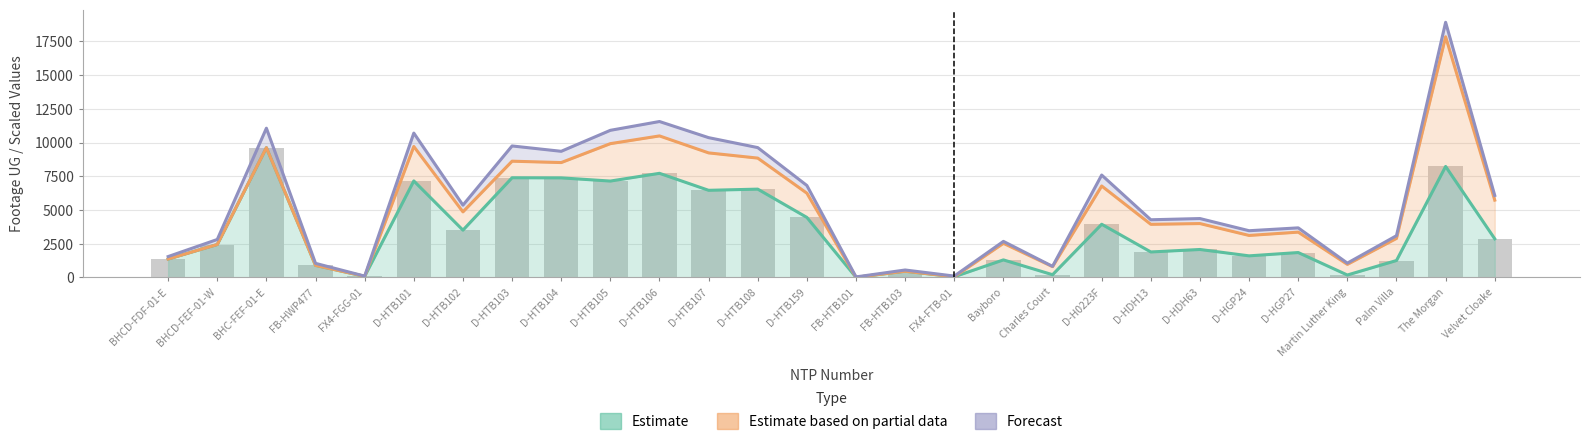

How many data points in Estimate based on partial data are less than 3987?

14